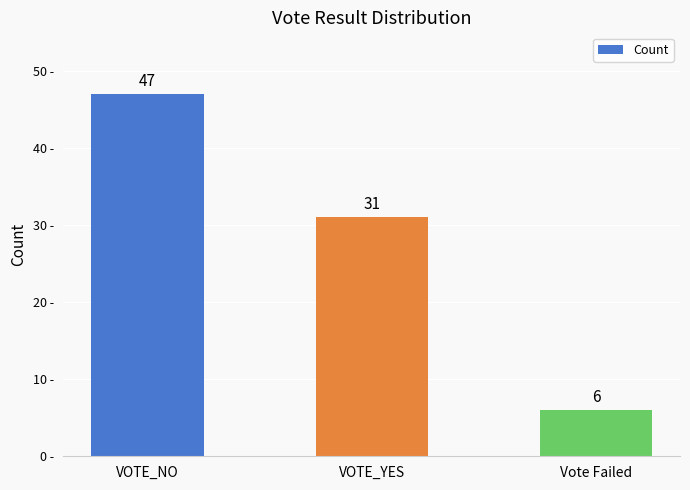

True or false: the data shows 32 at VOTE_NO.

False